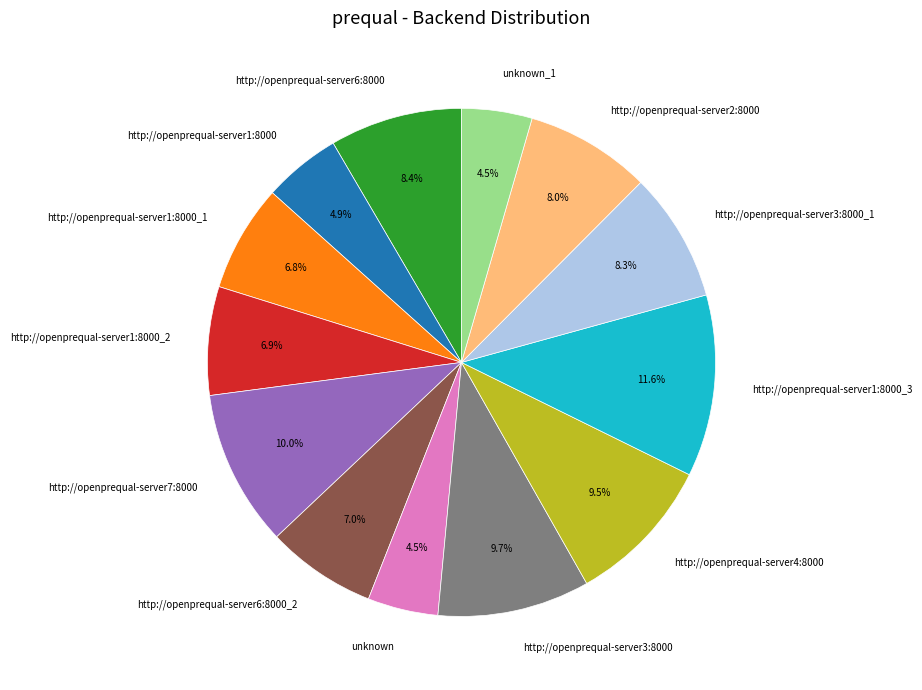

Does any single category account for the majority?

No